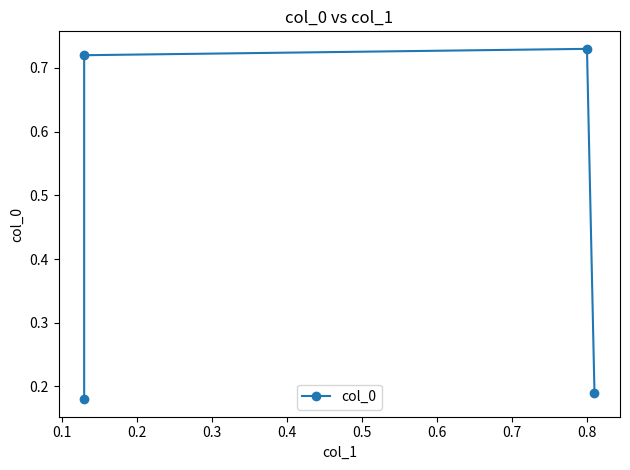

Reading right to left, extract all data points from this chart.

0.2	0.7	0.7	0.2